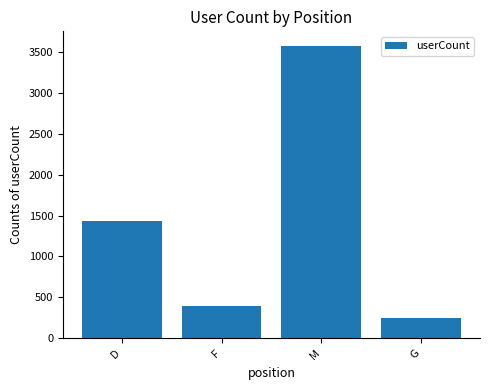

How many series are shown in this chart?

1